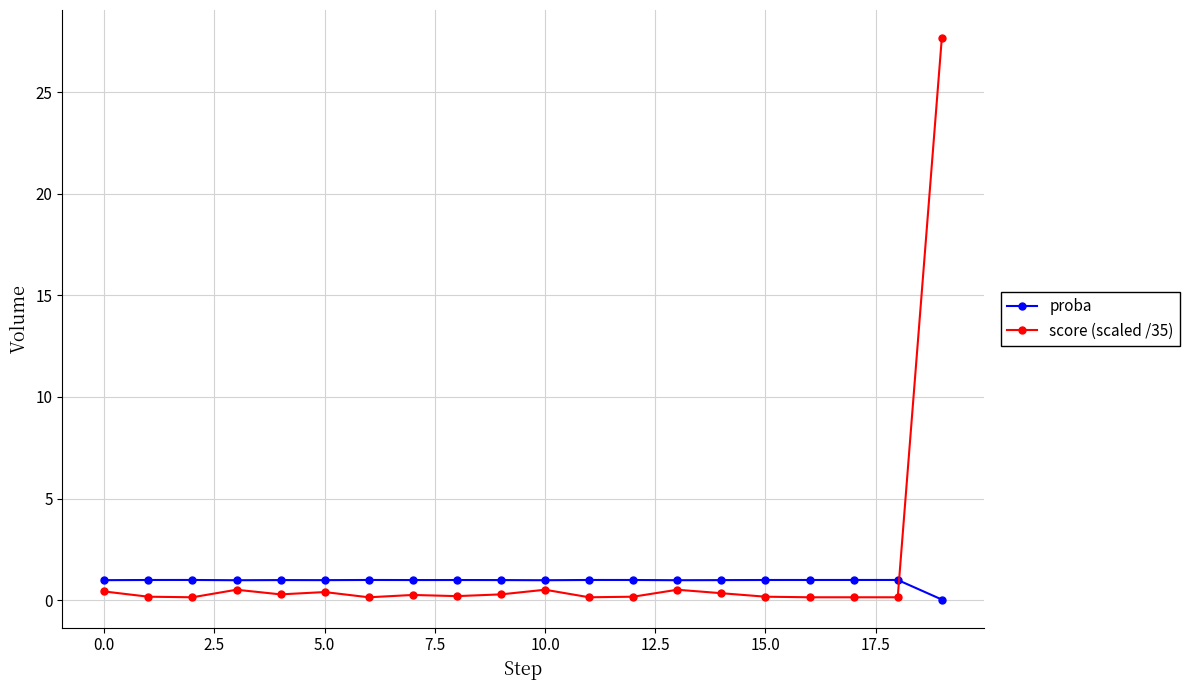

Which series ends up on top after the final intersection of score (scaled /35) and proba?

score (scaled /35)